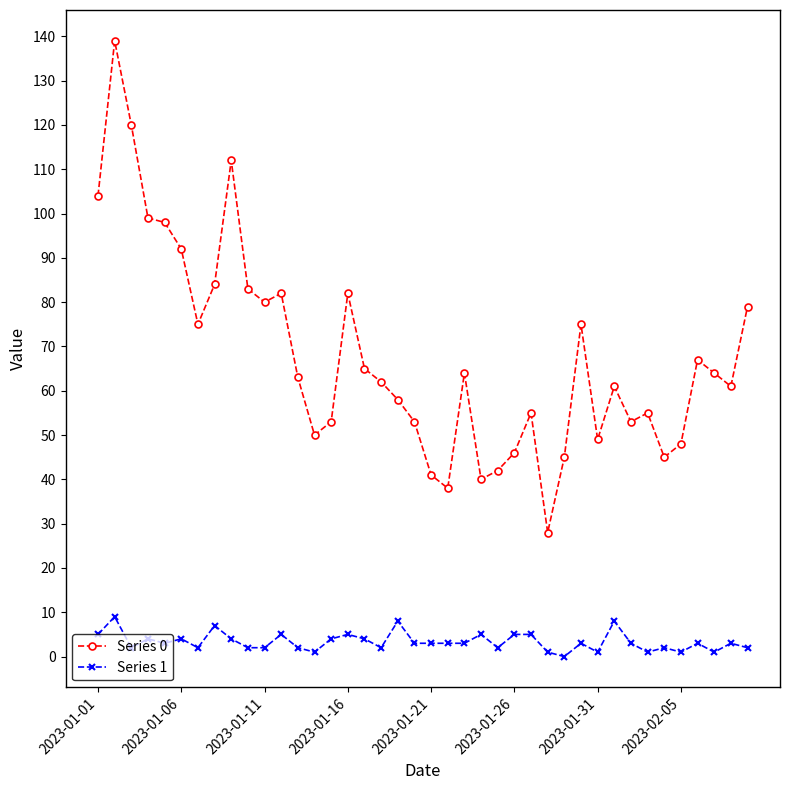

What is the maximum value shown in the chart?

139